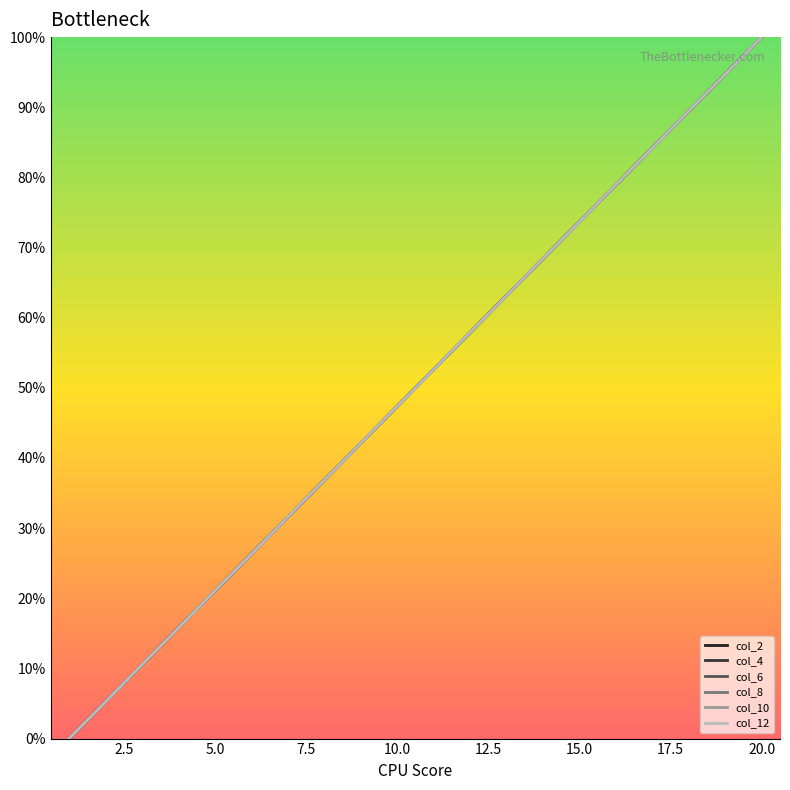

What is the greatest value displayed?

100.0